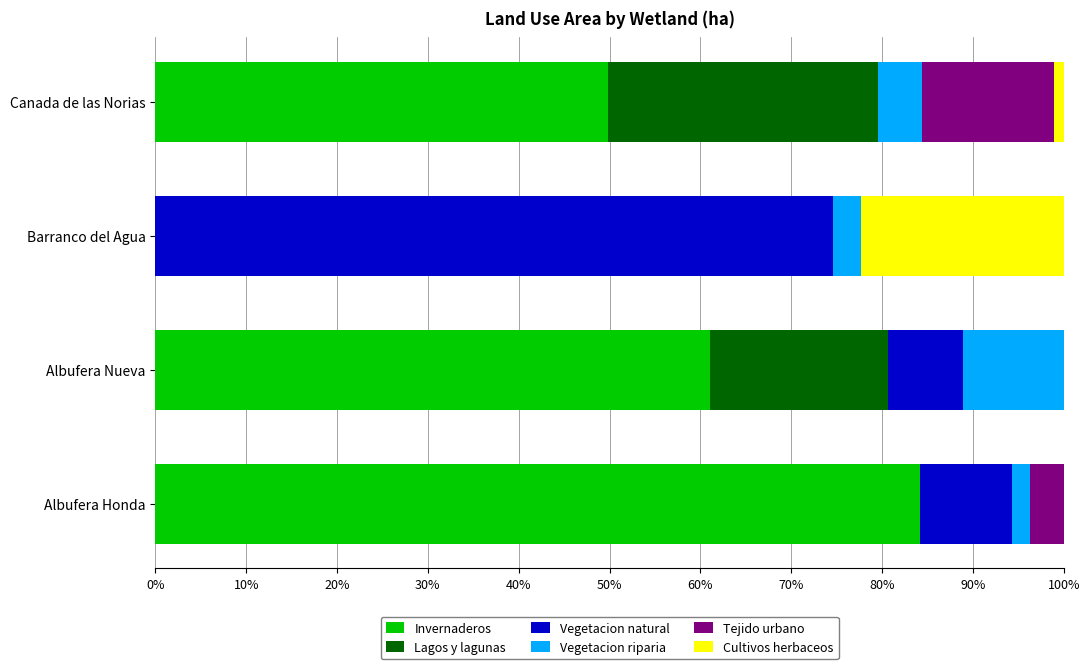

The Invernaderos series shows 27.6 at Canada de las Norias. True or false?

False